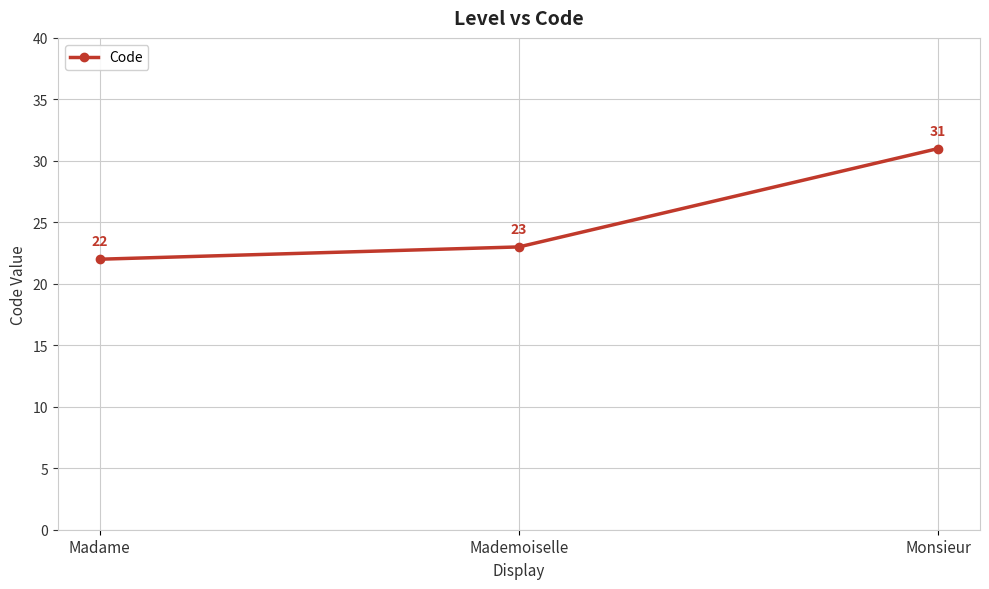

What position from the right is Mademoiselle?

2